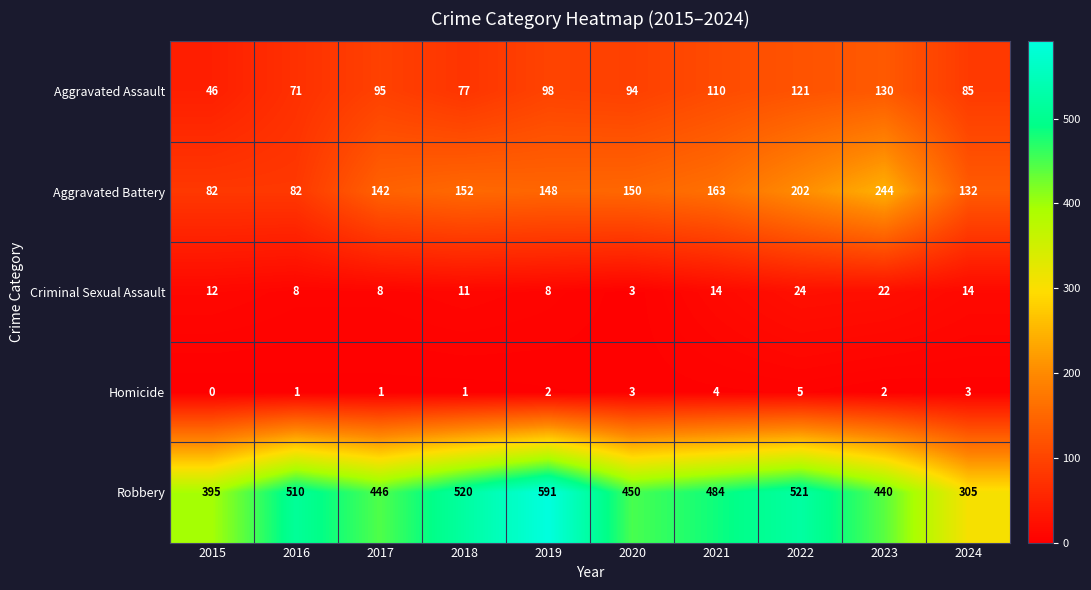

Rank the categories by Aggravated Assault value from highest to lowest.

2023, 2022, 2021, 2019, 2017, 2020, 2024, 2018, 2016, 2015